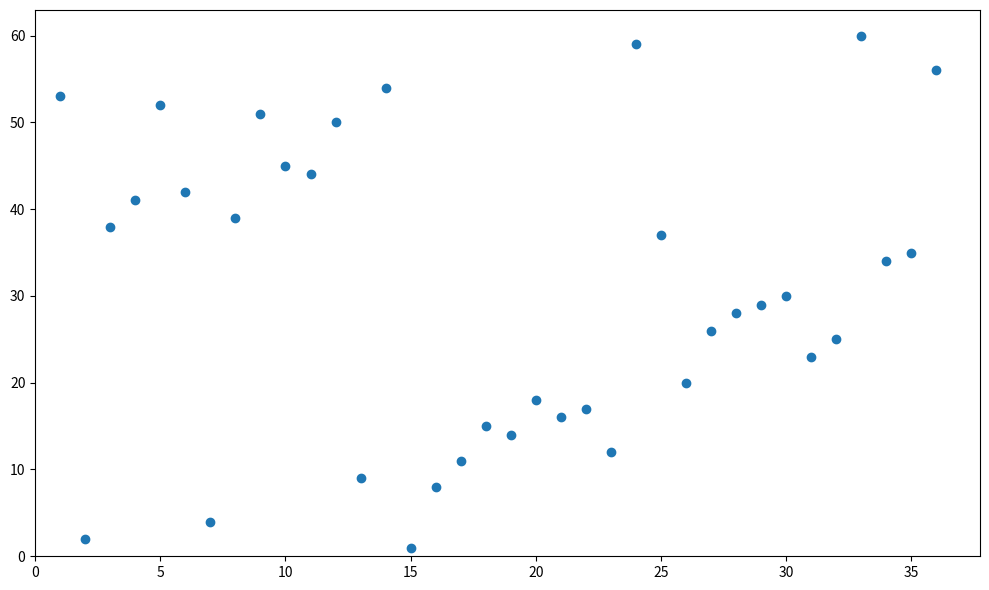

What is the range of Y values (max minus min)?

59